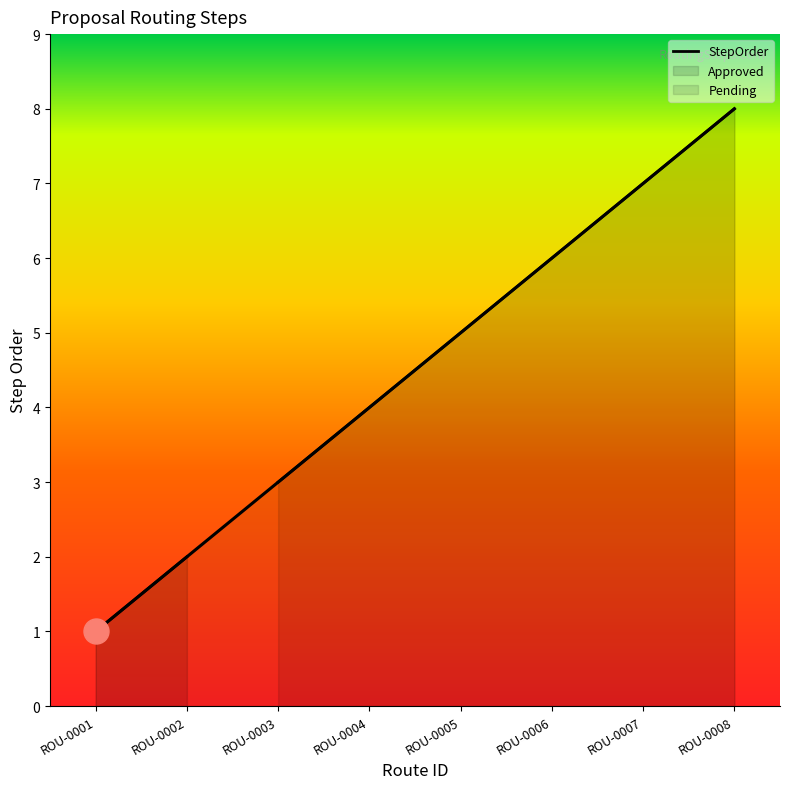

What is the value of the 5th point from the left?

5